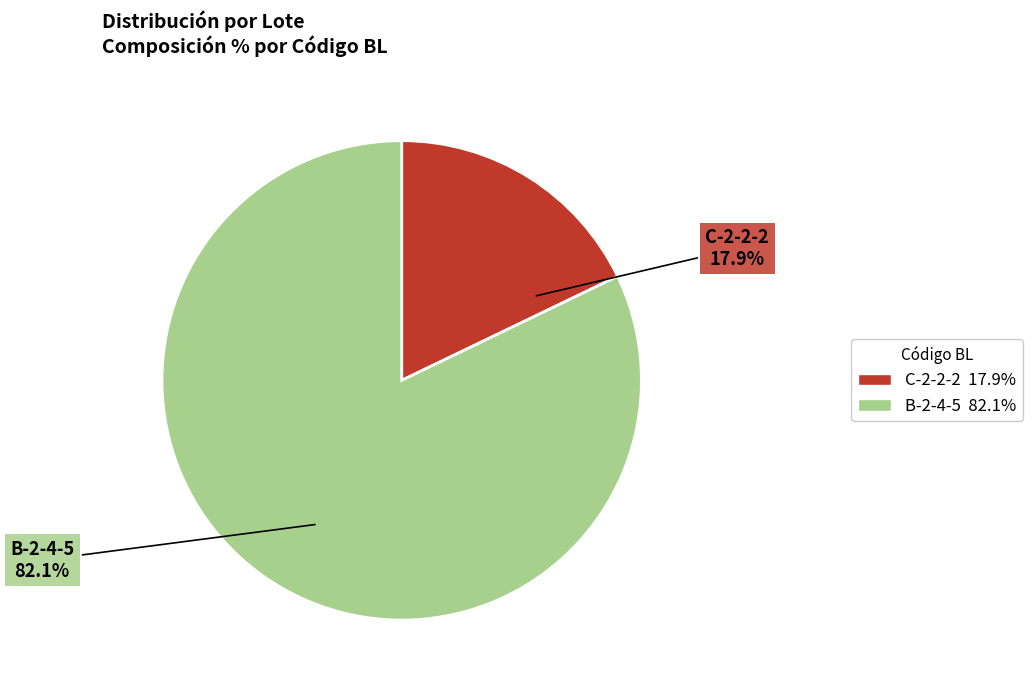

How much of the chart is everything except C-2-2-2?

82.1%